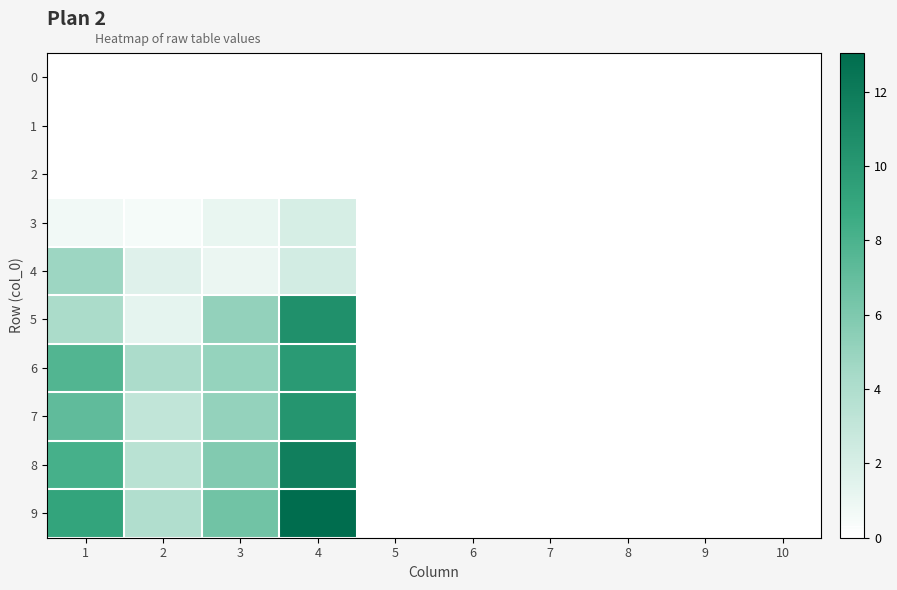

Which series has the largest range (max minus min)?

9